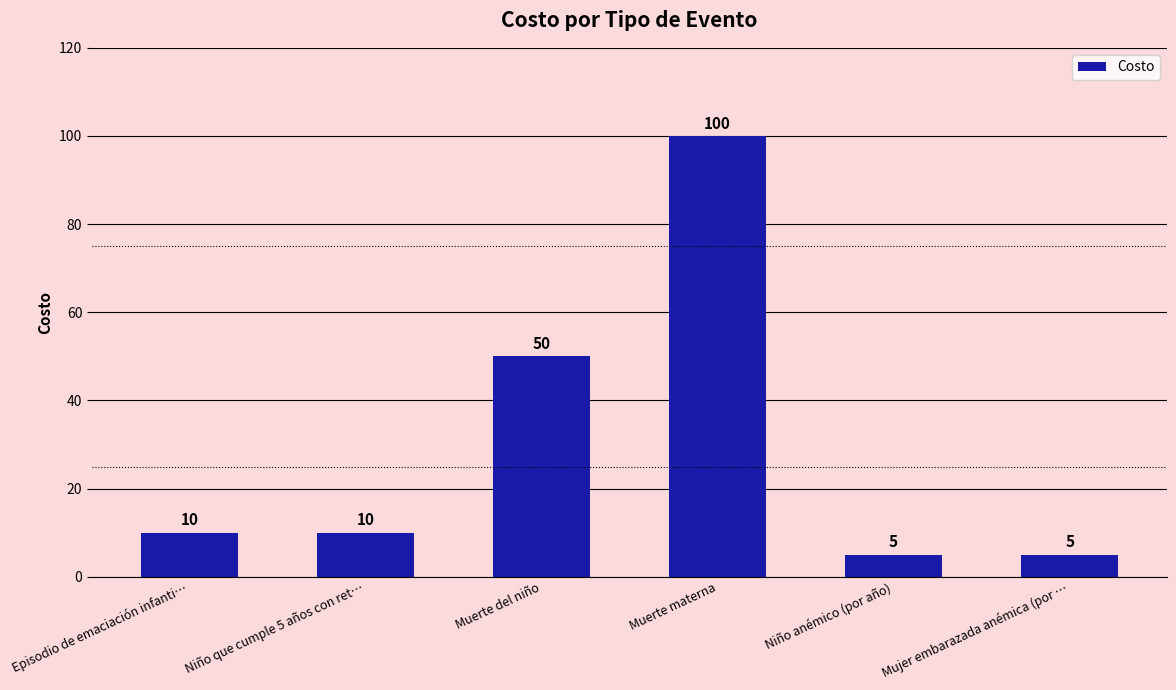

What is the difference between the maximum and minimum values?

95